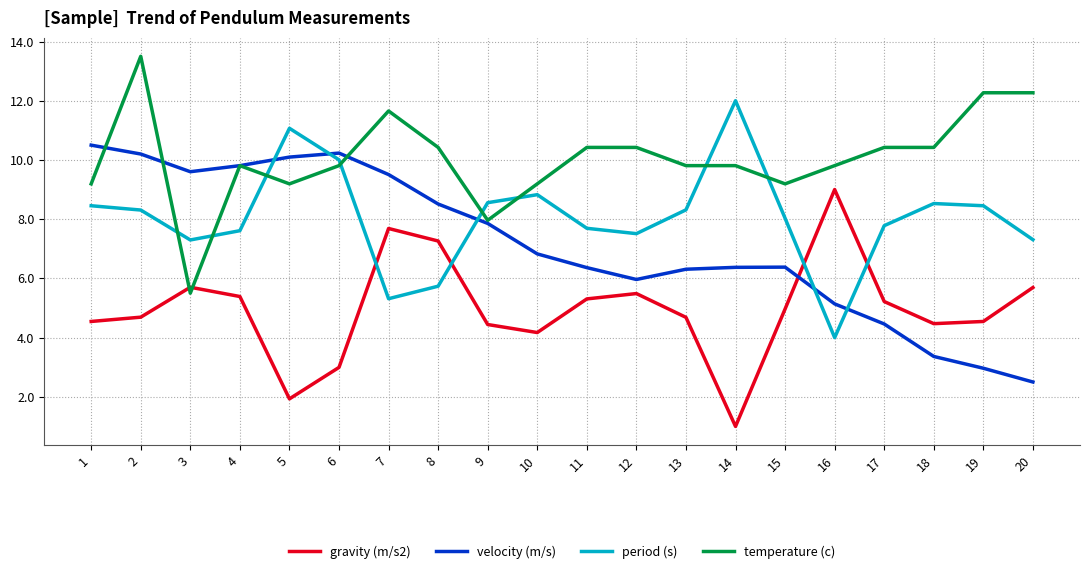

Which series ends up on top after the final intersection of gravity (m/s2) and velocity (m/s)?

gravity (m/s2)